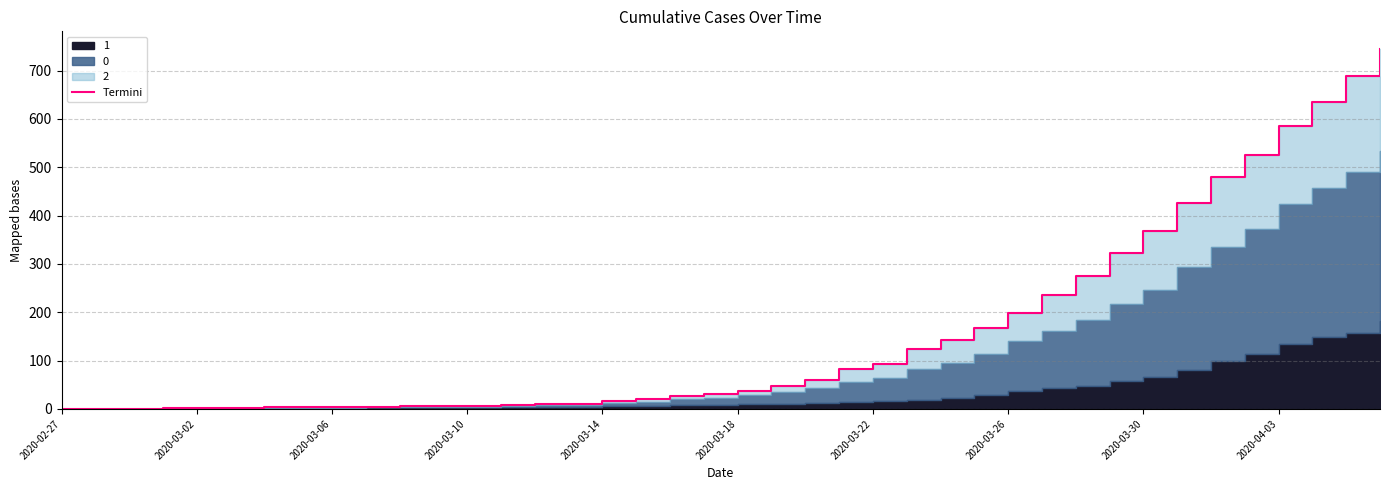

Does the chart have visible grid lines?

Yes